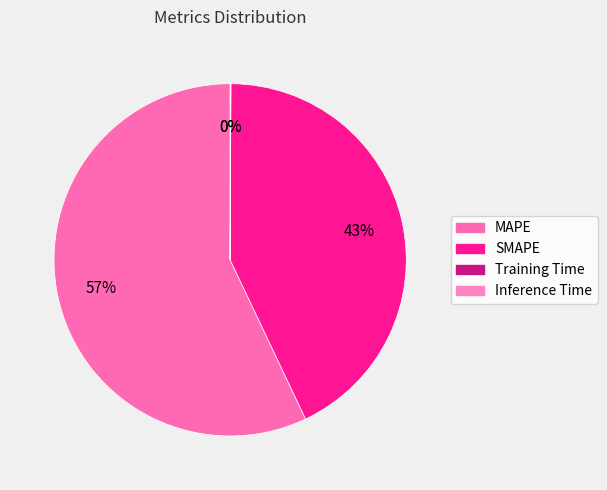

To the nearest percent, what is the average slice percentage?

25%